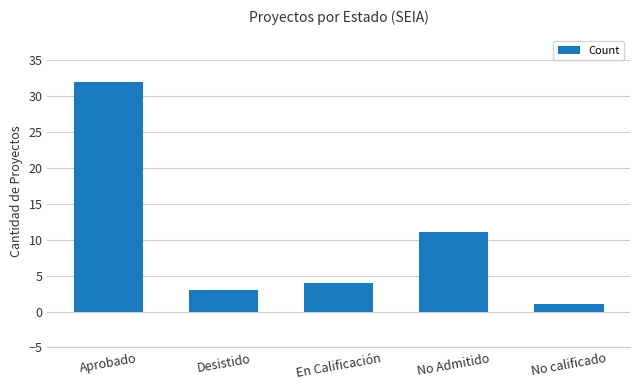

What is the label of the 3rd bar from the right?

En Calificación